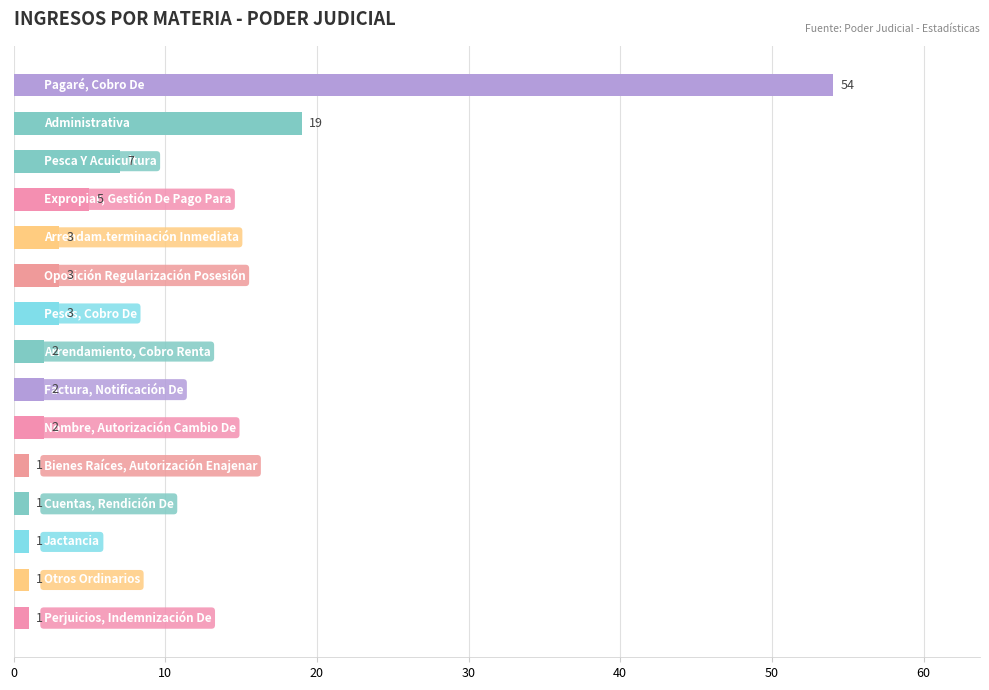

What is the value of the 11th bar from the top?

1